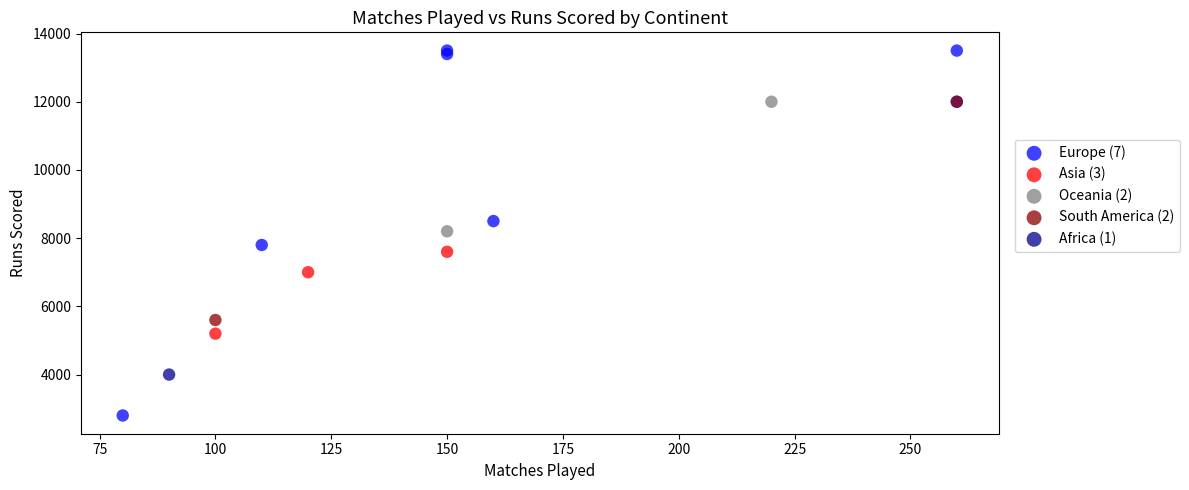

Which series contains the lowest Y value?

Europe (7)